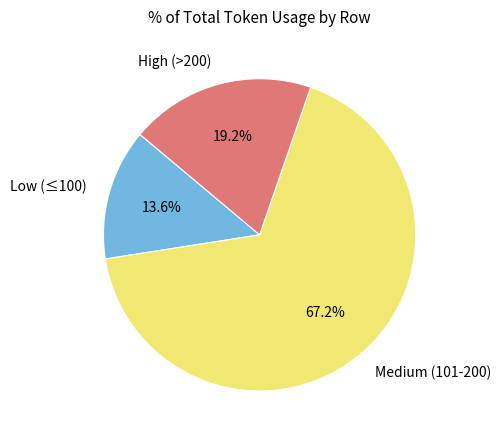

Which has a higher value, High (>200) or Medium (101-200)?

Medium (101-200)